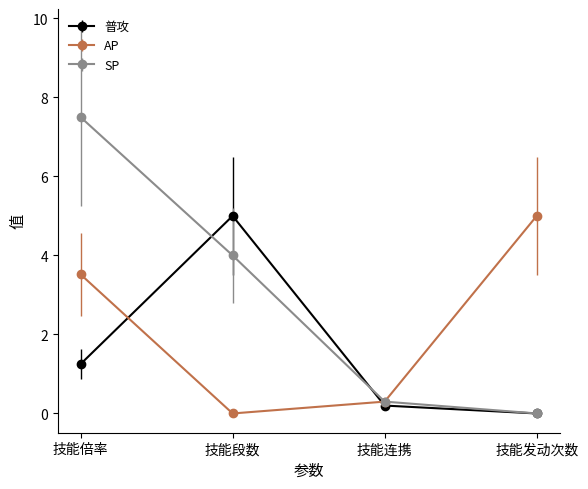

What position from the left is 技能倍率?

1